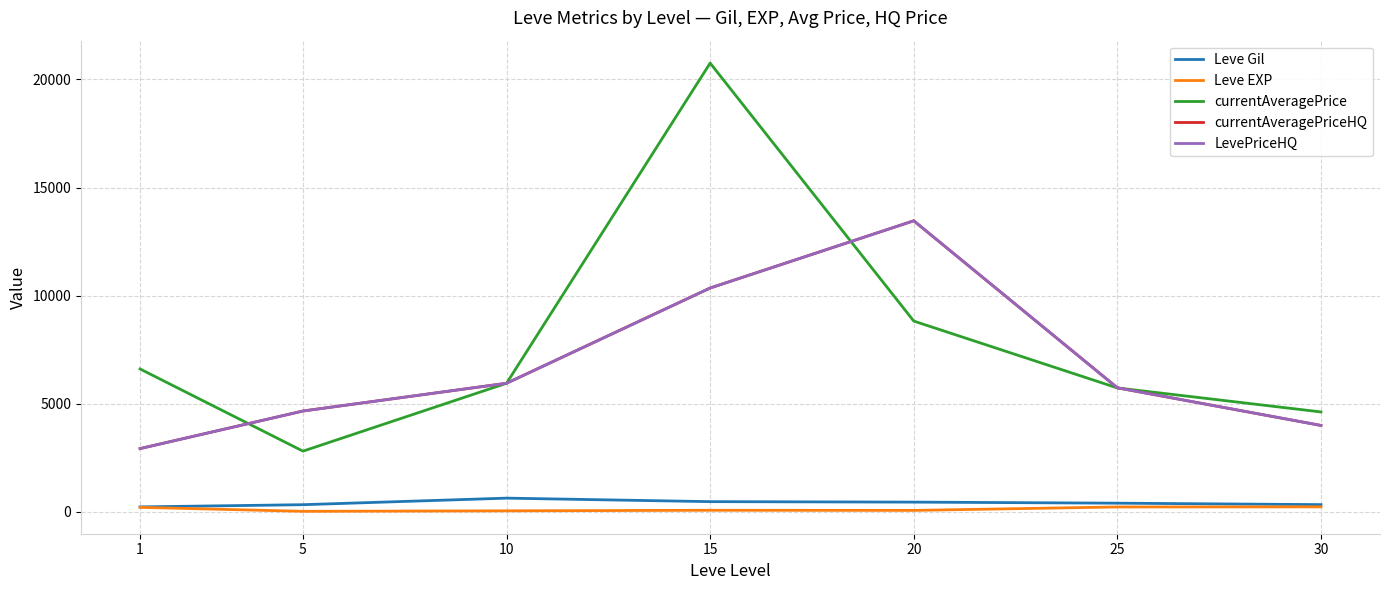

At how many categories does at least one series exceed 16463?

1